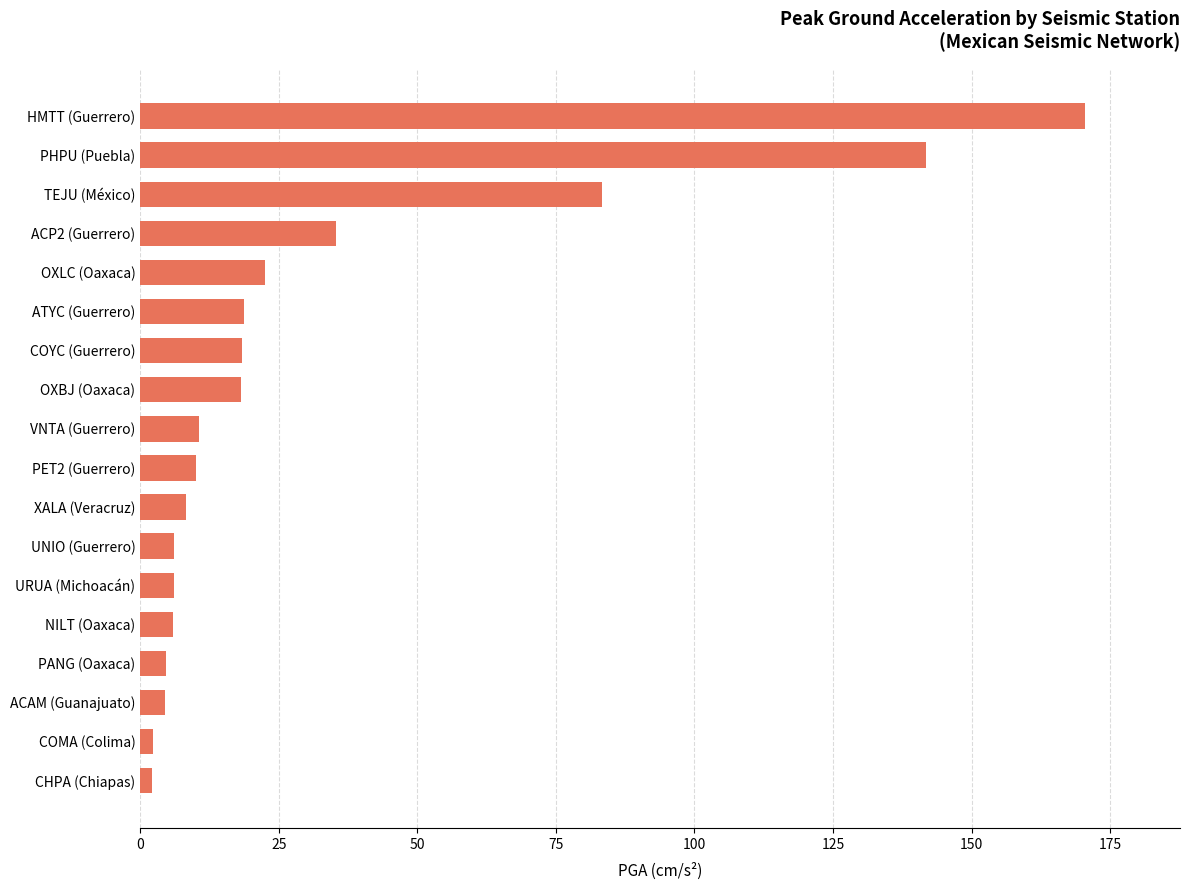

Is it true that the value at UNIO (Guerrero) is 6.1?

True